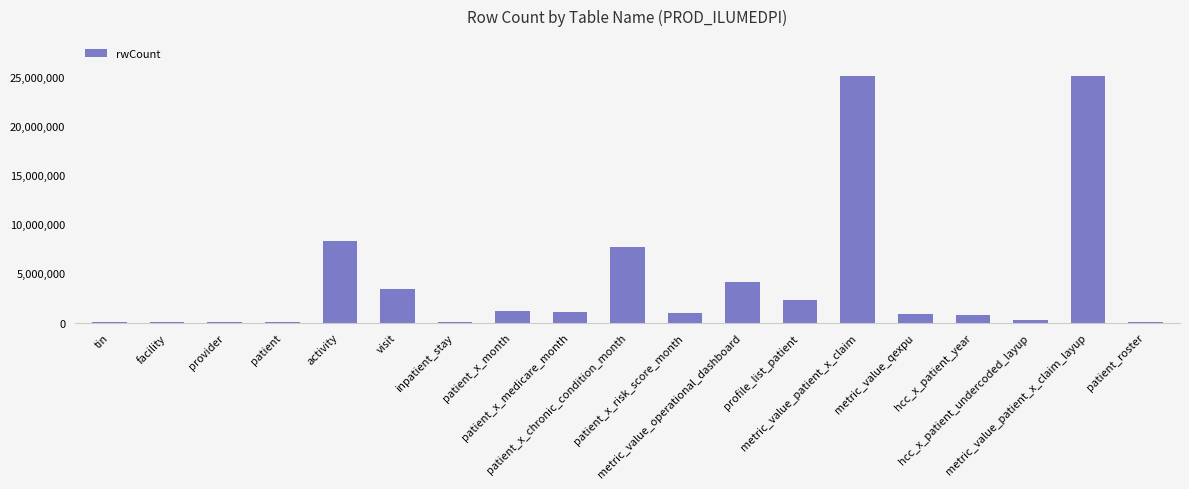

Is it true that the value at metric_value_qexpu is 876345?

True